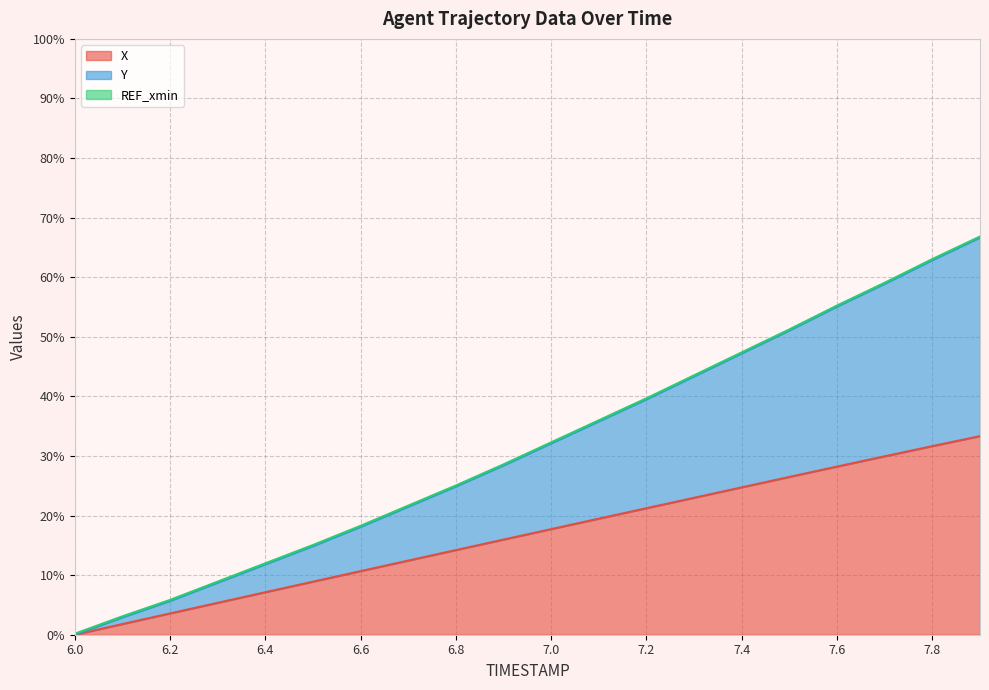

Is the value of X at 7.5 greater than the value of Y at 7.7?

No